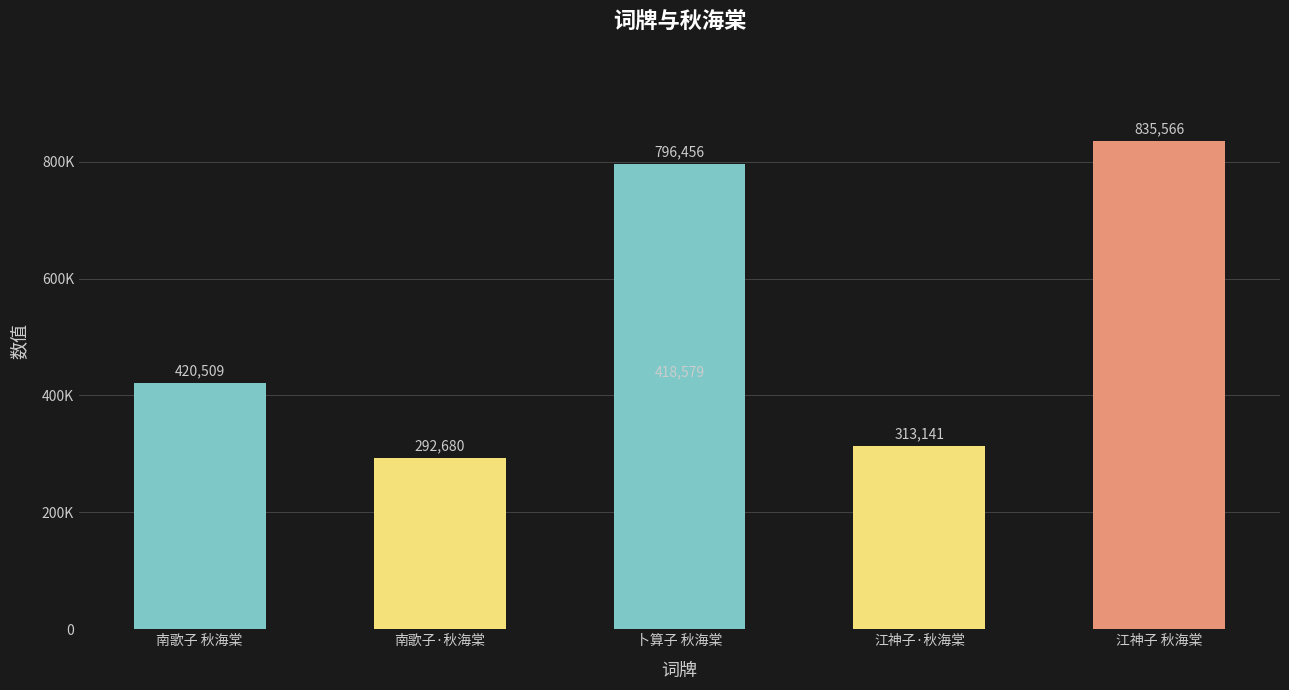

Where is the data nearest to the value 564123?

南歌子 秋海棠